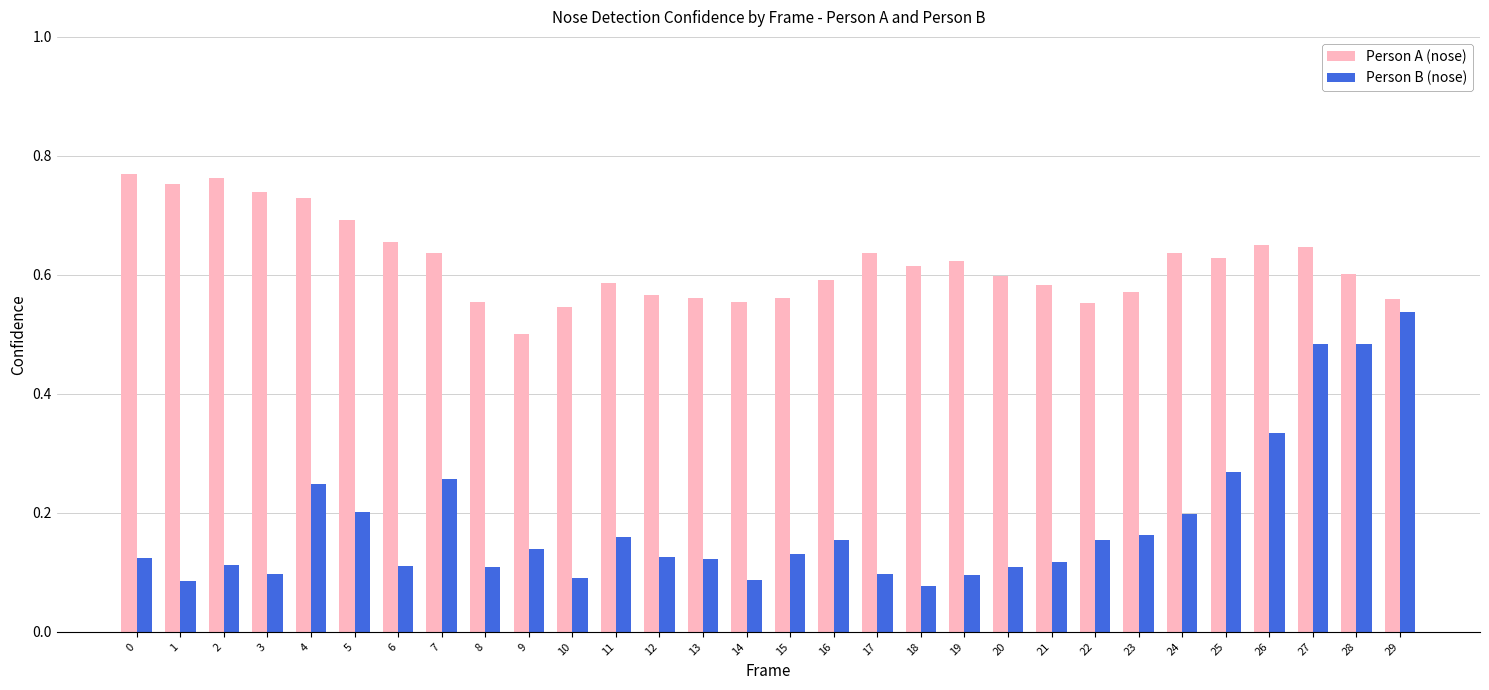

The Person A (nose) series shows 1.0 at 6. True or false?

False